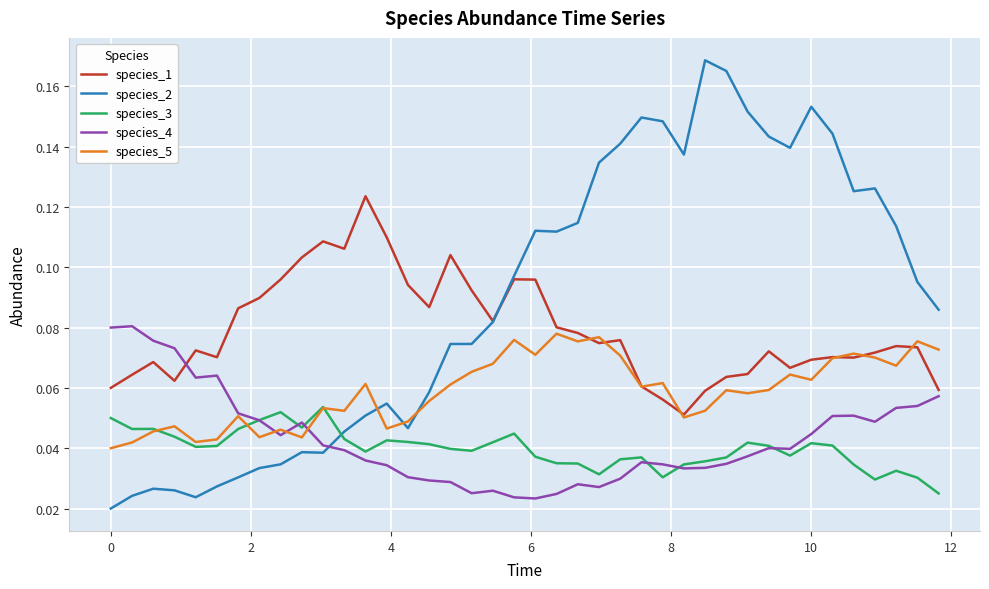

What is the sum of all species_4 values?

1.7